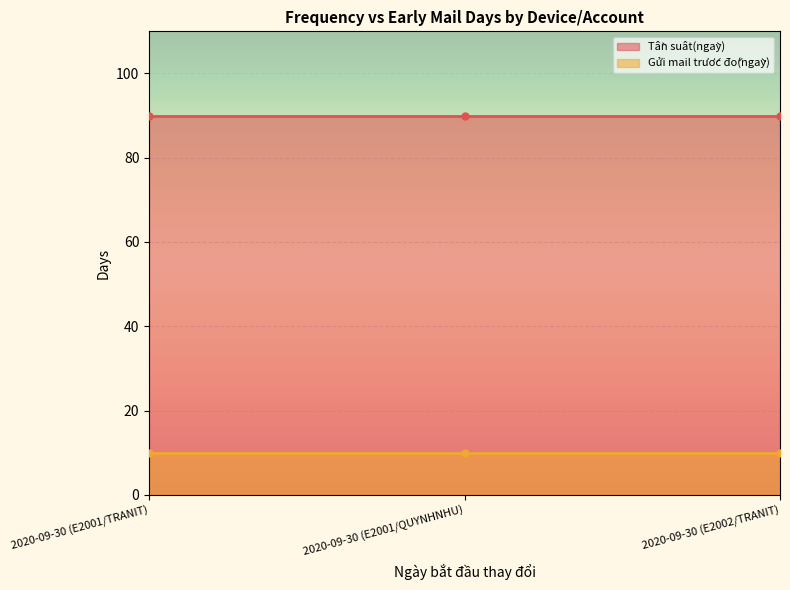

At 2020-09-30 (E2002/TRANIT), list the series in order from smallest to largest.

Gửi mail trước đó(ngày), Tần suât(ngày)